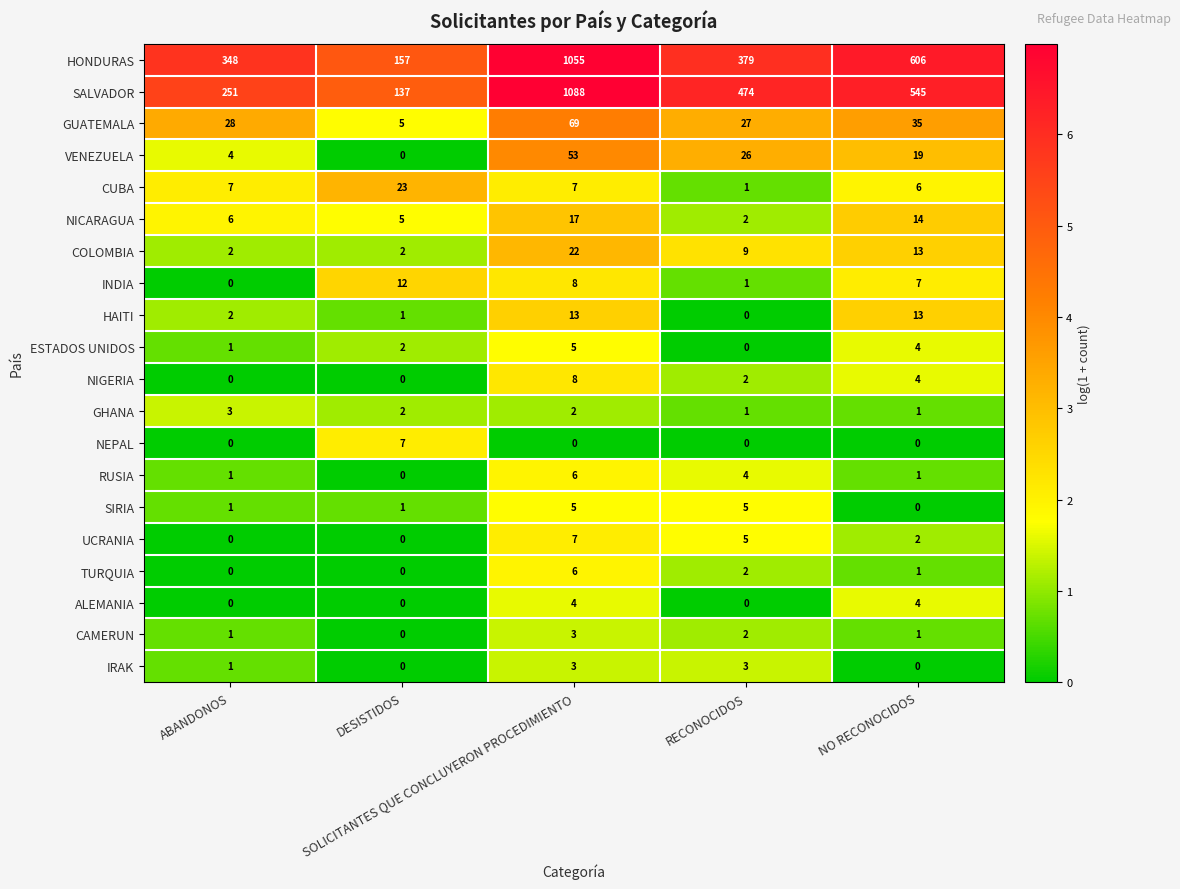

How many distinct data groups are displayed?

20